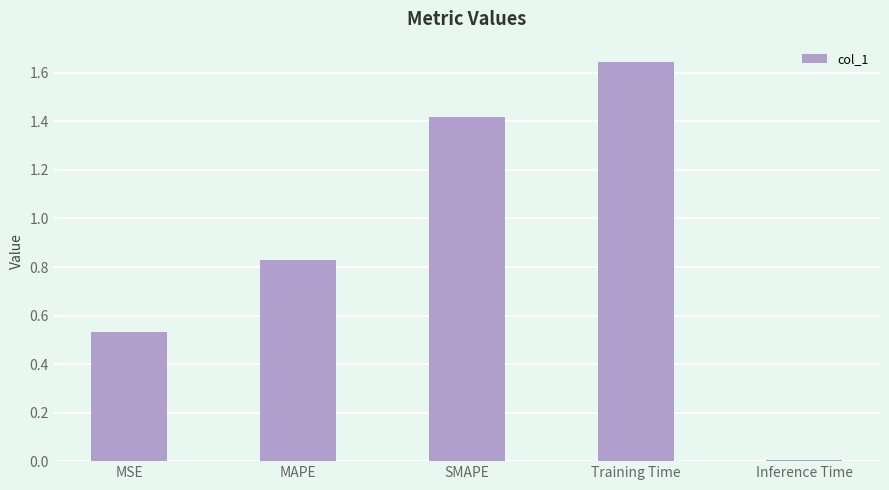

What is the difference between the second highest and minimum values?

1.4